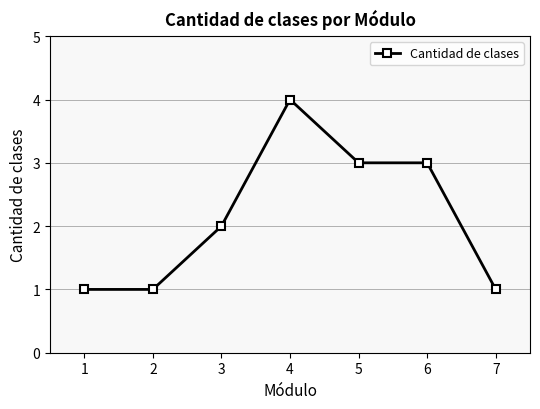

How many values are between 1 and 3?

6